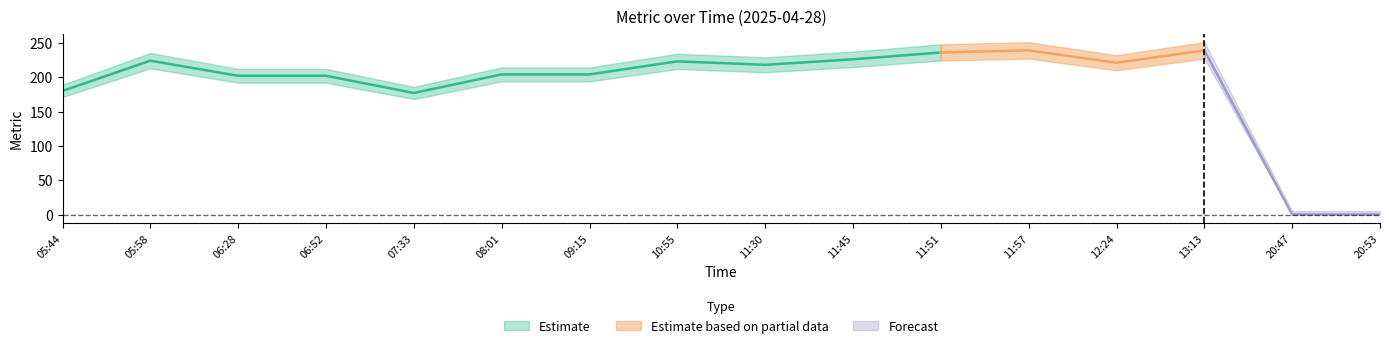

Which has a higher value, 20:47 or 06:52?

06:52